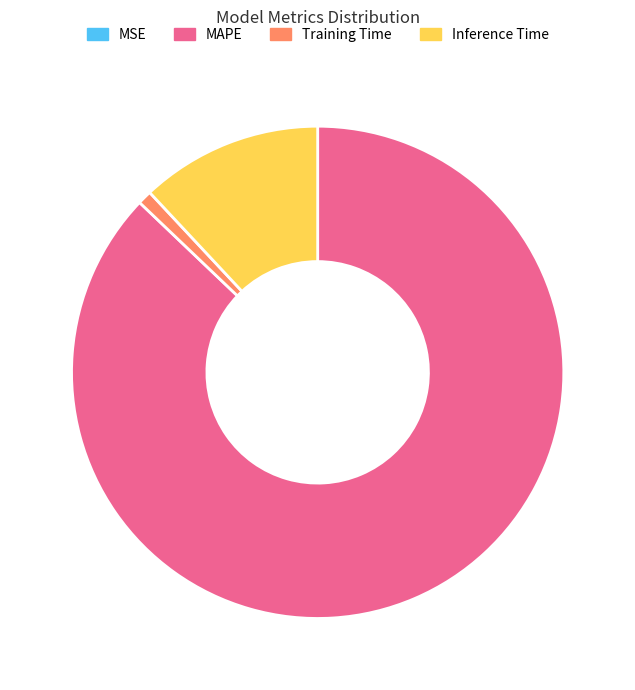

True or false: Inference Time accounts for 22% of the total.

False